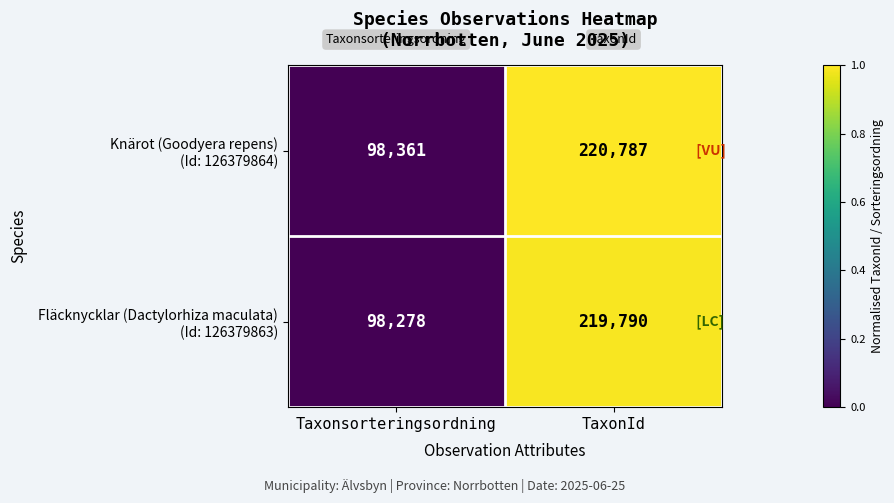

How many categories are shown in the chart?

2